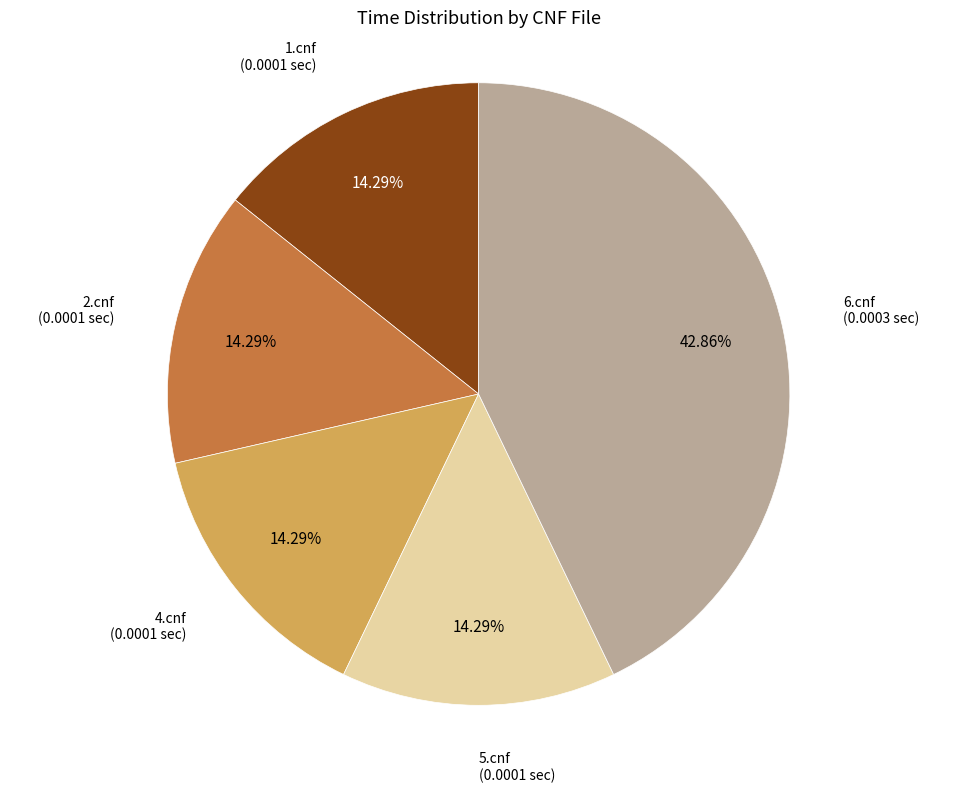

Do 5.cnf and 1.cnf together represent more than half of the pie?

No